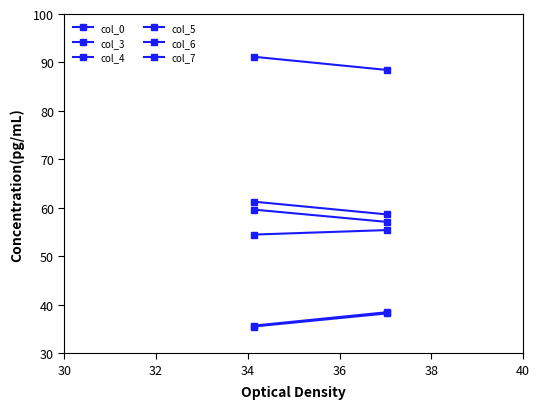

What is the maximum value for col_7?

38.2